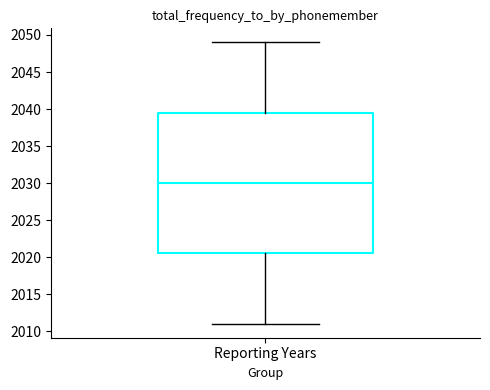

Where is the lower edge of the box for Reporting Years on the y-axis? The values are not printed on the chart, so give them approximately, as read against the axis.

2020.5